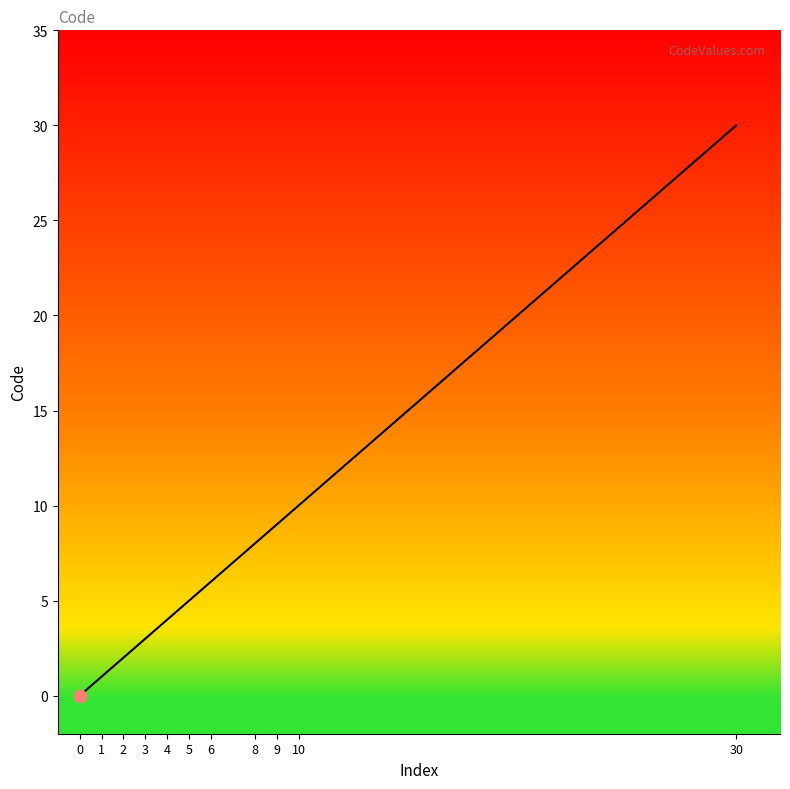

Between 0 and 5, which is larger?

5